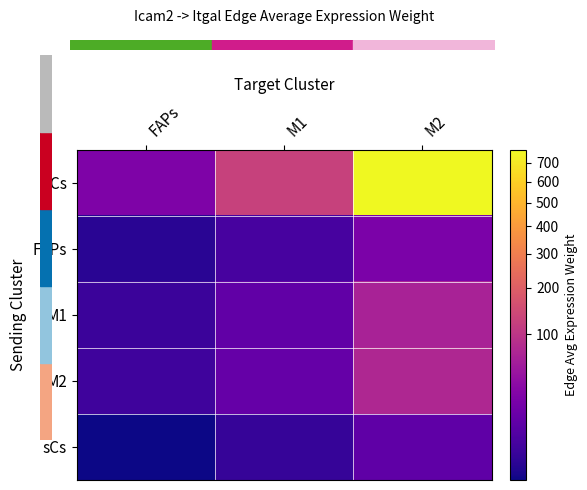

What is the difference between the highest and lowest values at FAPs?

24.3